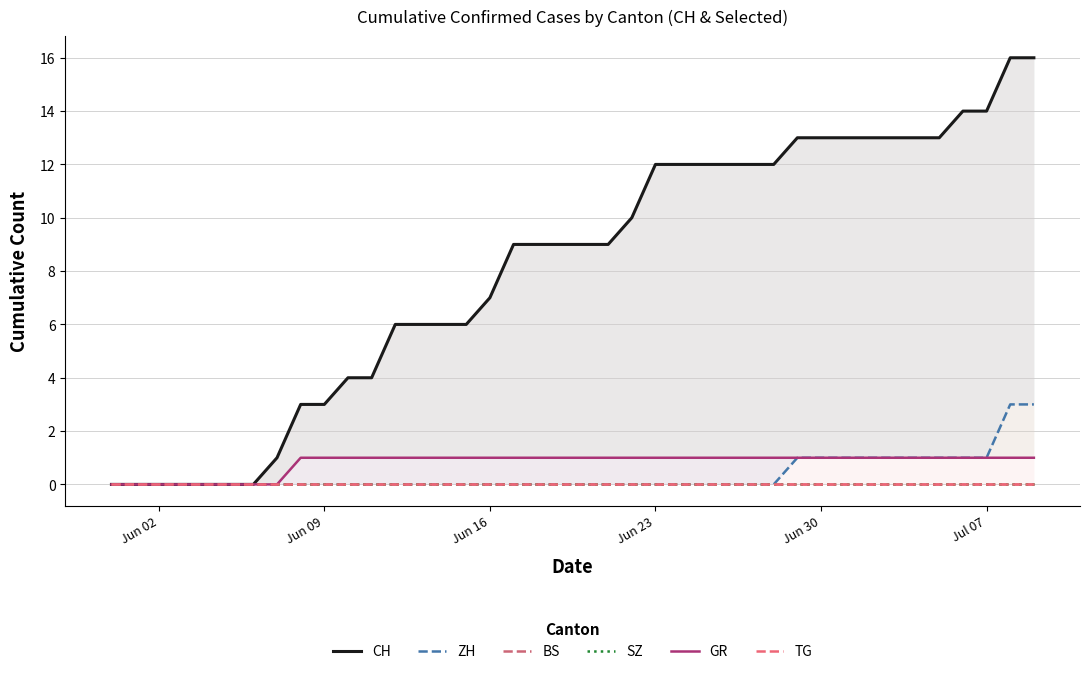

What is the difference between the maximum and minimum values in the ZH series?

3